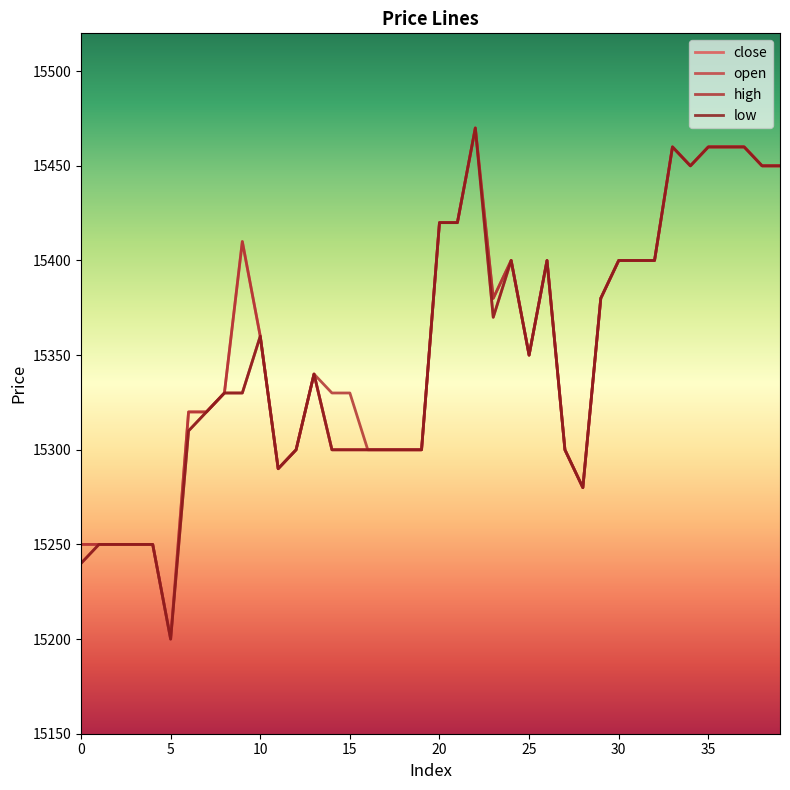

What is the value of the high point at the 14th from the left?

15340